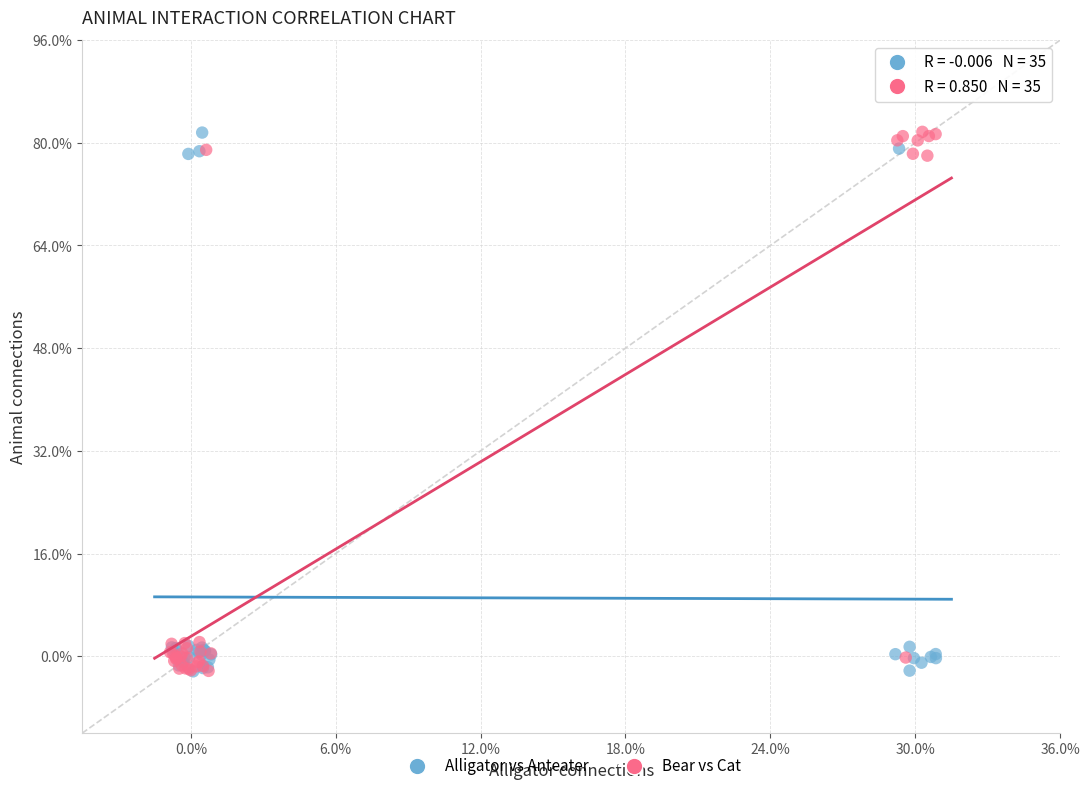

What are all the series names shown in the legend?

Alligator vs Anteater, Bear vs Cat